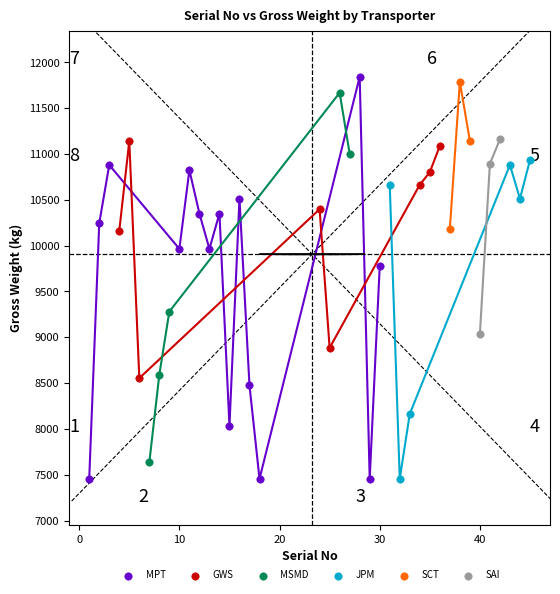

Which series contains the highest Y value?

MPT